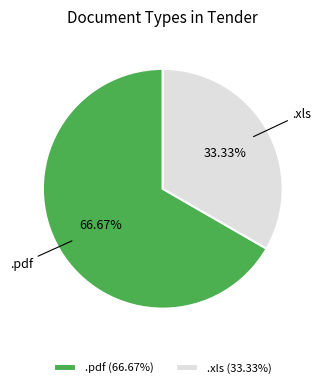

The .xls slice represents 24% of the pie. True or false?

False